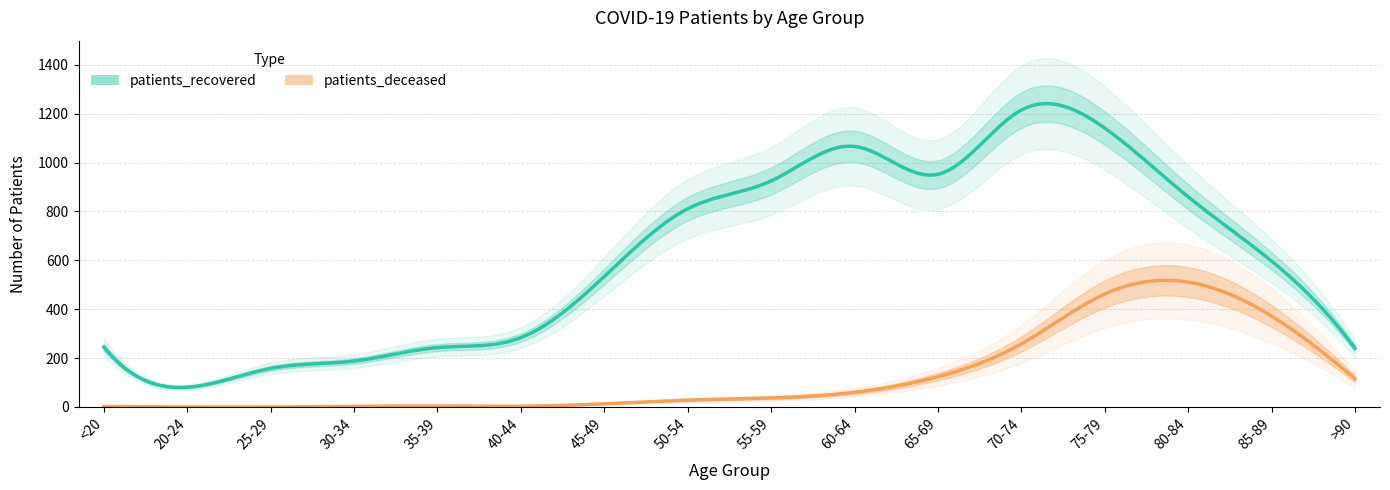

Read the patients_recovered value at 30-34.

188